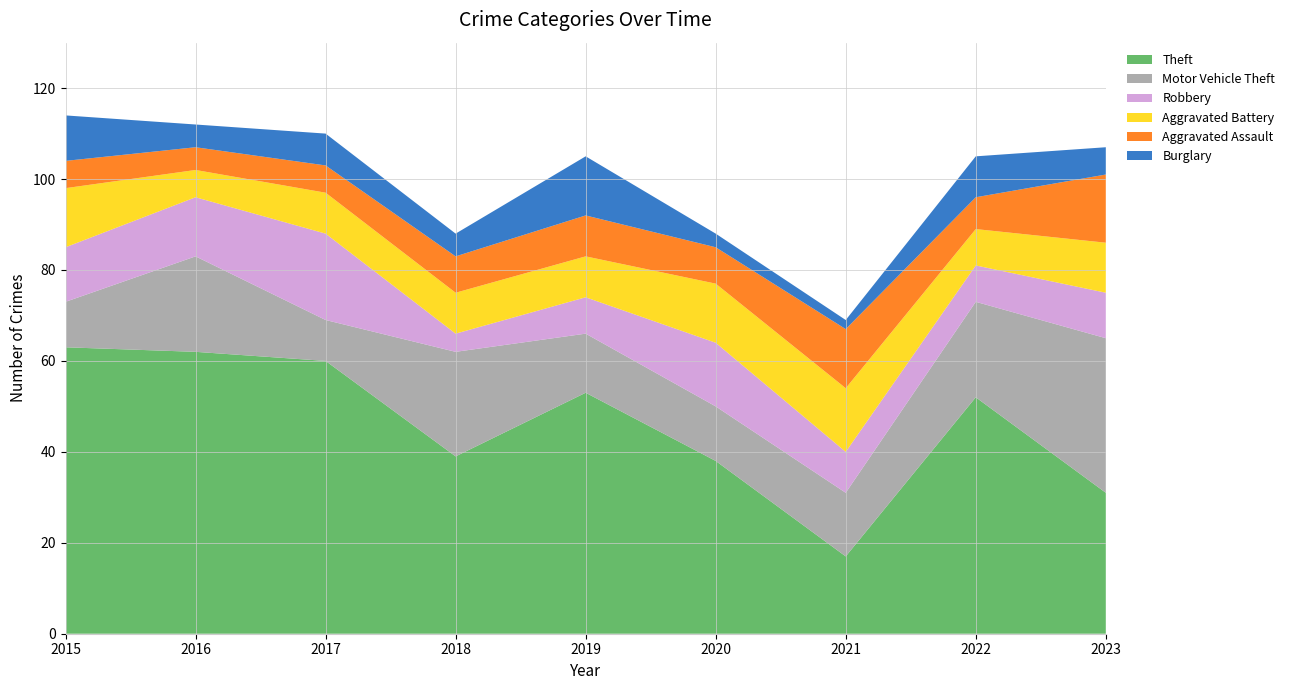

Reading left to right, what are all the values shown in this chart?

Theft: 2015=63	2016=62	2017=60	2018=39	2019=53	2020=38	2021=17	2022=52	2023=31
Motor Vehicle Theft: 2015=10	2016=21	2017=9	2018=23	2019=13	2020=12	2021=14	2022=21	2023=34
Robbery: 2015=12	2016=13	2017=19	2018=4	2019=8	2020=14	2021=9	2022=8	2023=10
Aggravated Battery: 2015=13	2016=6	2017=9	2018=9	2019=9	2020=13	2021=14	2022=8	2023=11
Aggravated Assault: 2015=6	2016=5	2017=6	2018=8	2019=9	2020=8	2021=13	2022=7	2023=15
Burglary: 2015=10	2016=5	2017=7	2018=5	2019=13	2020=3	2021=2	2022=9	2023=6